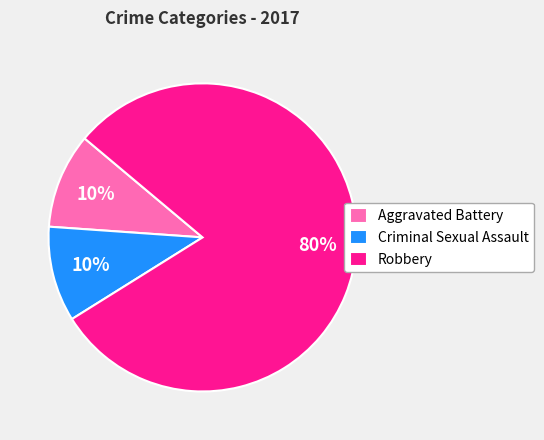

Which slice is the largest?

Robbery